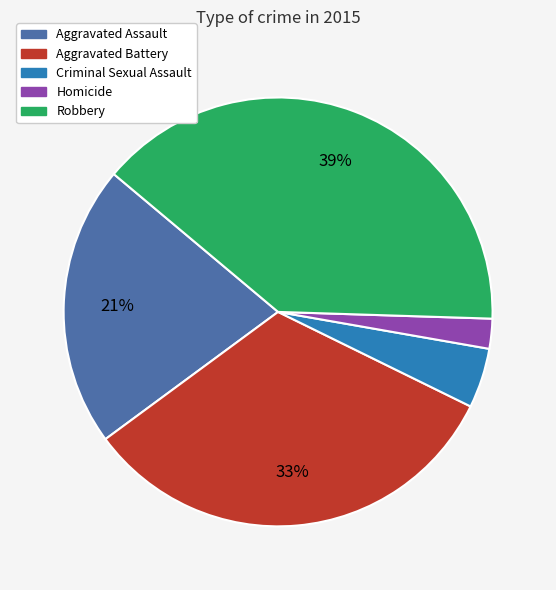

Is the sum of Criminal Sexual Assault and Aggravated Battery greater than half?

No